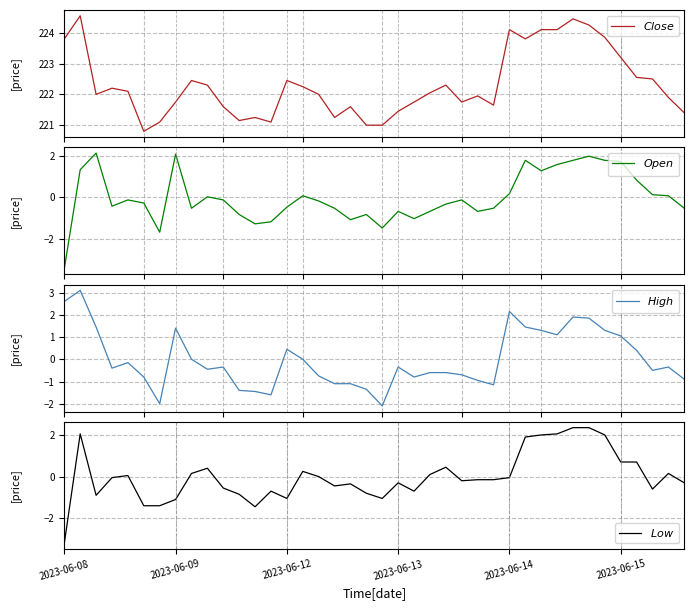

At which label is $High$ closest to 0?

8